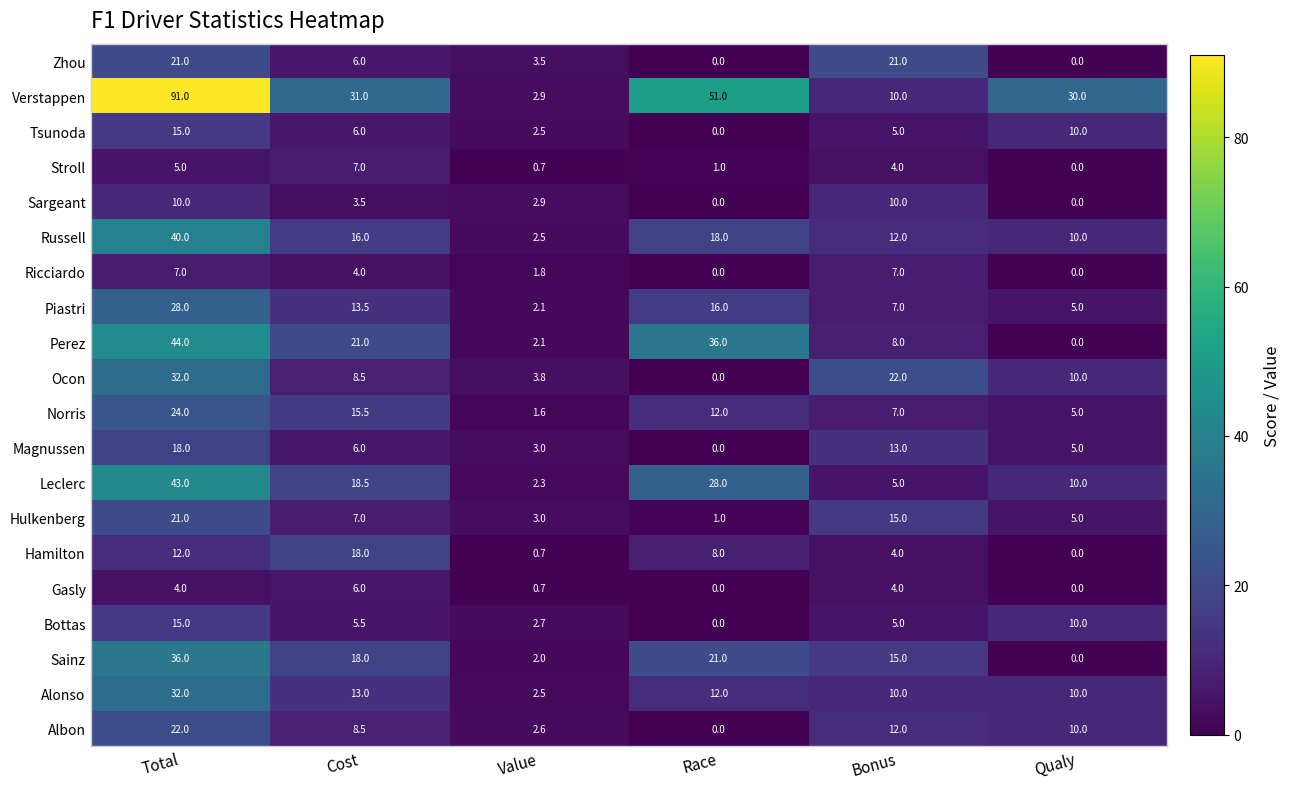

Which category has the highest value across all series?

Total